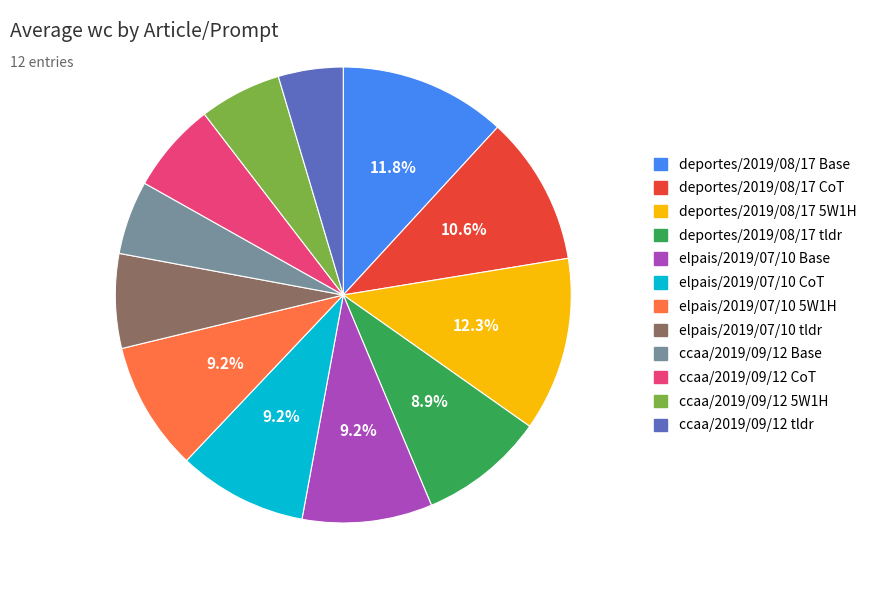

Which slice is the smallest?

ccaa/2019/09/12 tldr